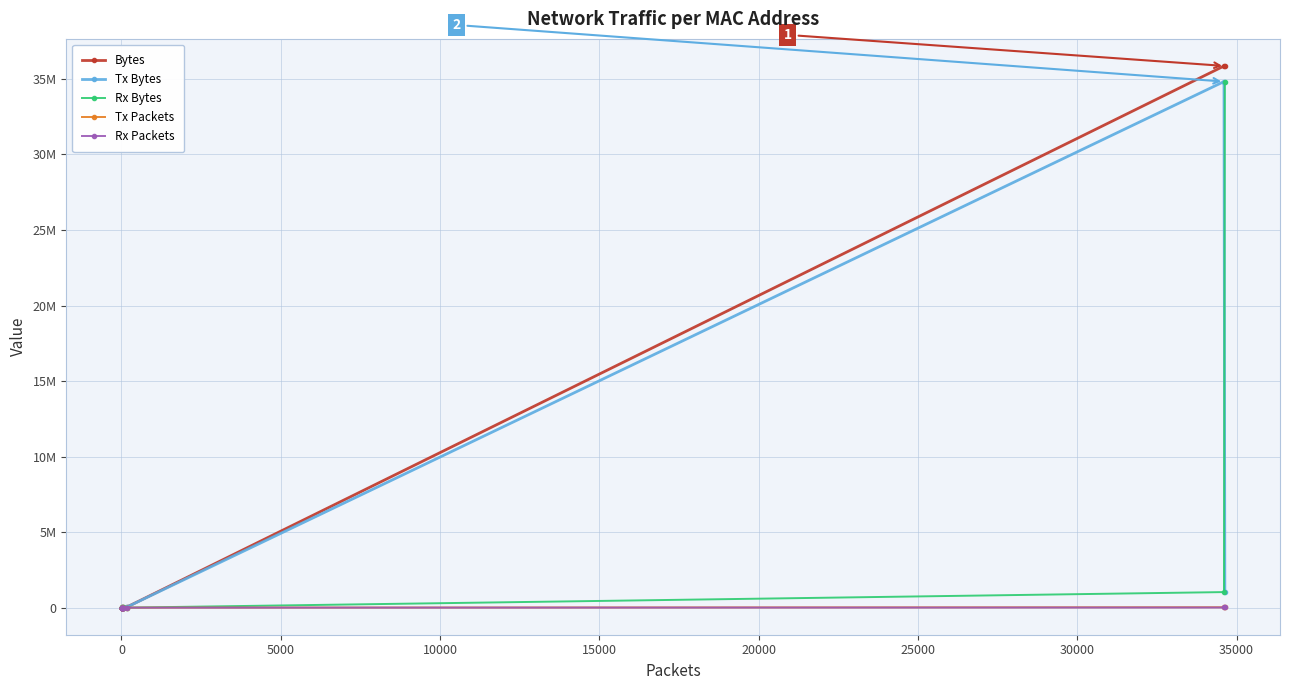

List the series in order of their peak value, lowest first.

Rx Packets, Tx Packets, Tx Bytes, Rx Bytes, Bytes